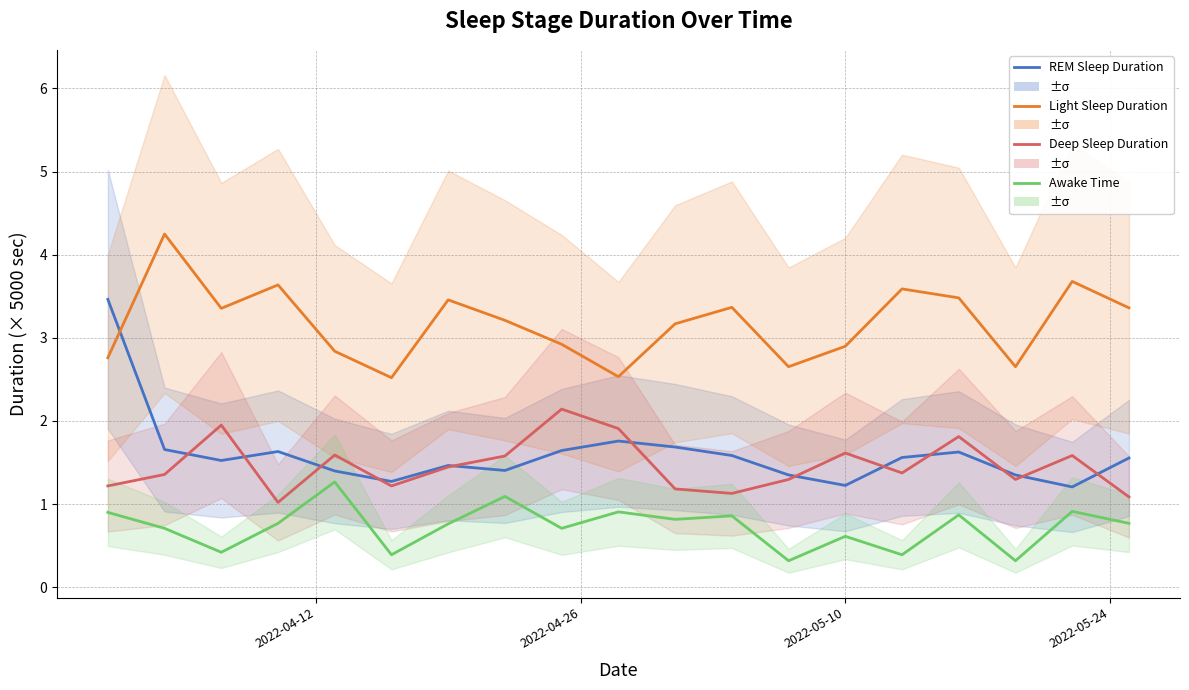

What is the greatest value displayed?

4.2